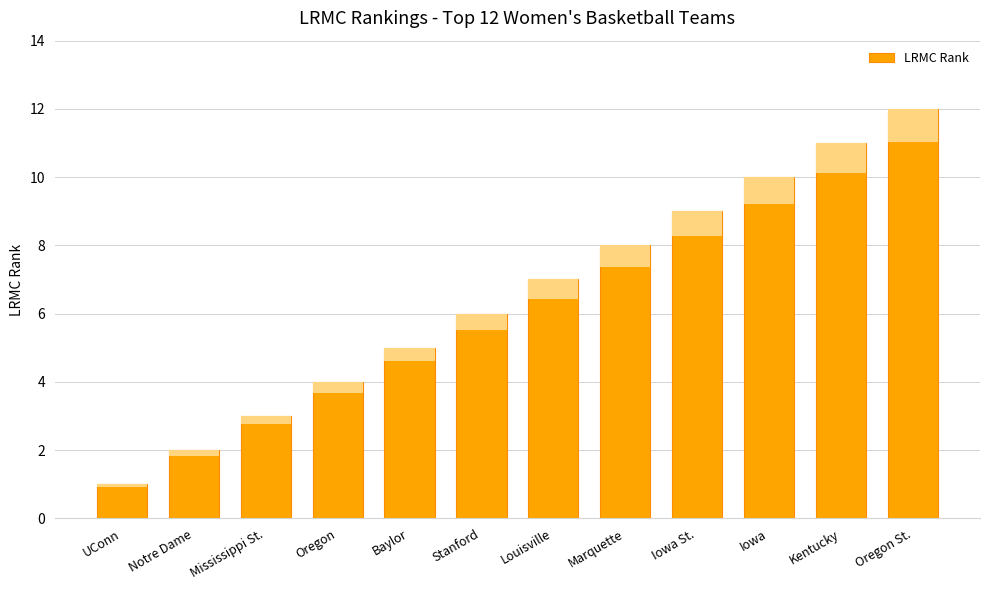

True or false: the data shows 1 at UConn.

True